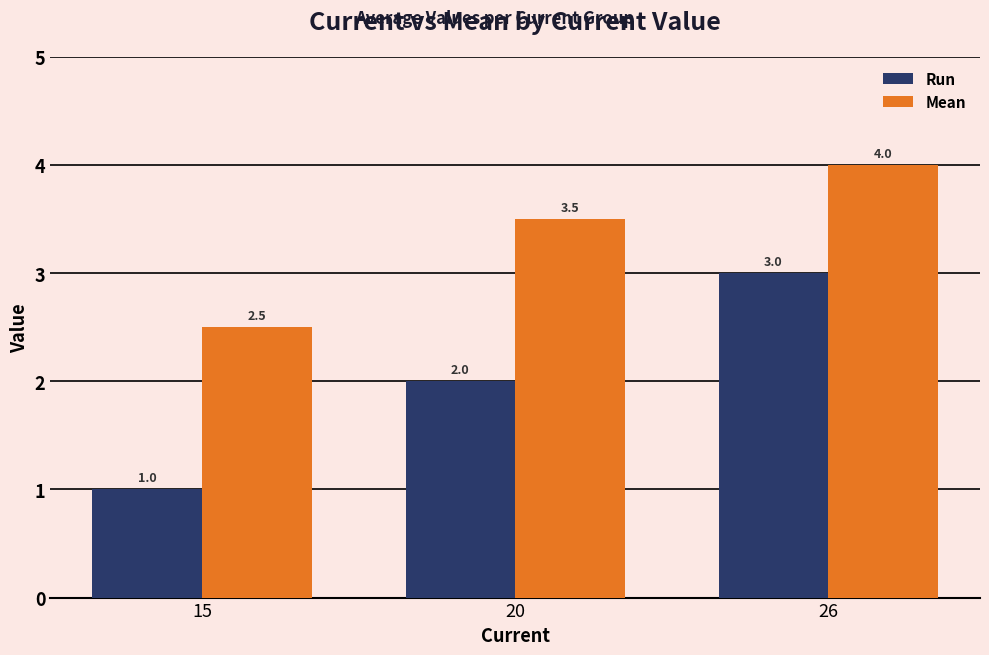

List the series in order of their overall mean, highest first.

Mean, Run